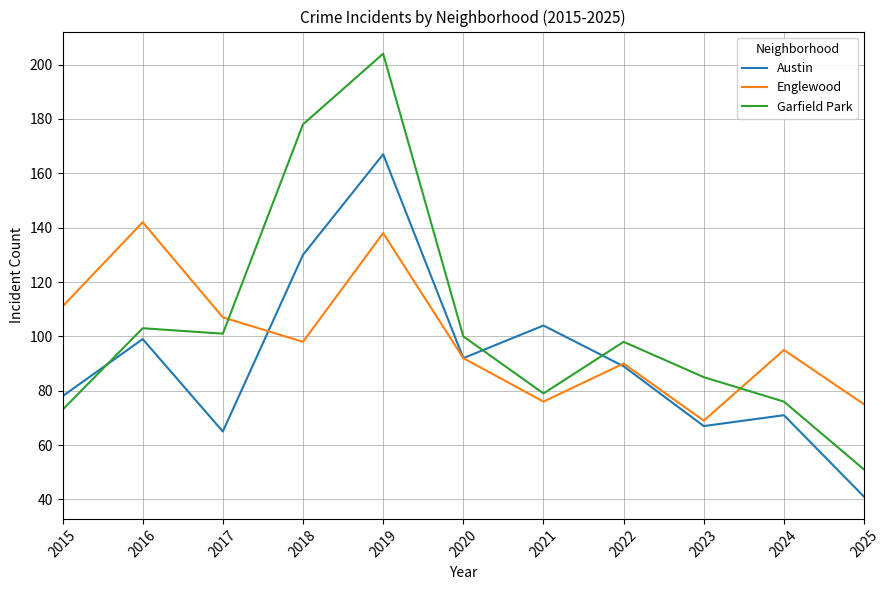

What are all the series names shown in the legend?

Austin, Englewood, Garfield Park